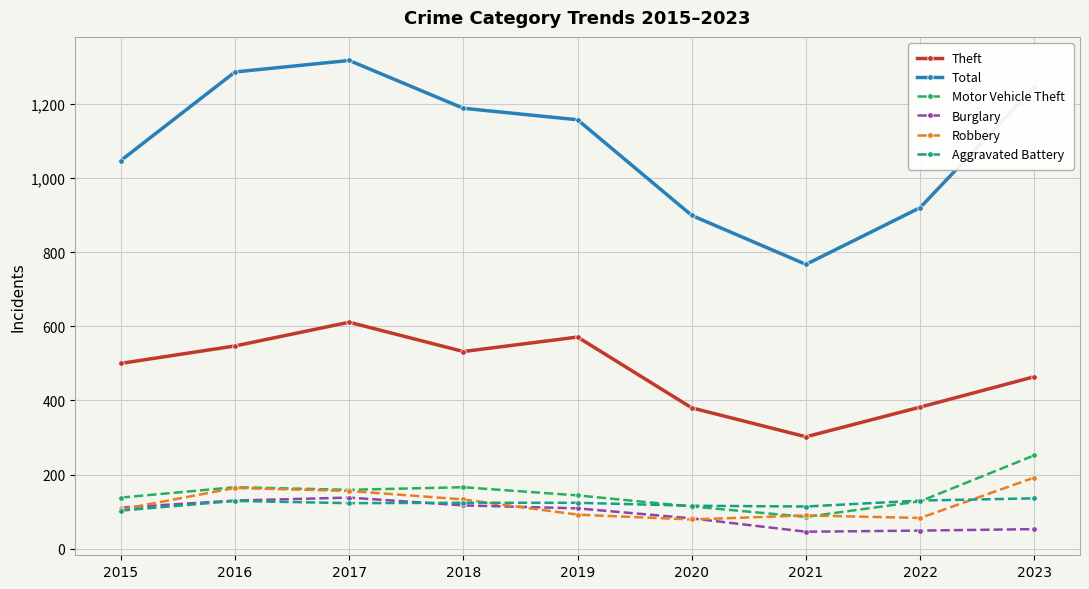

What are all the series names shown in the legend?

Theft, Total, Motor Vehicle Theft, Burglary, Robbery, Aggravated Battery